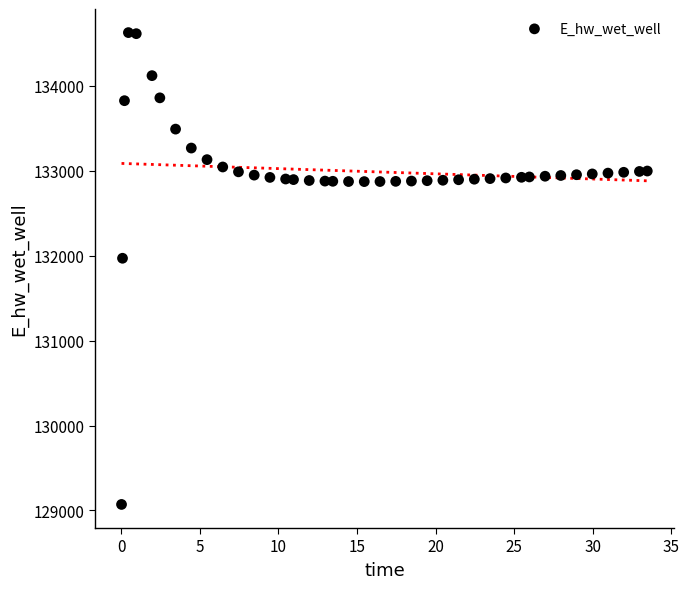

What is the range of Y values (max minus min)?

5557.7